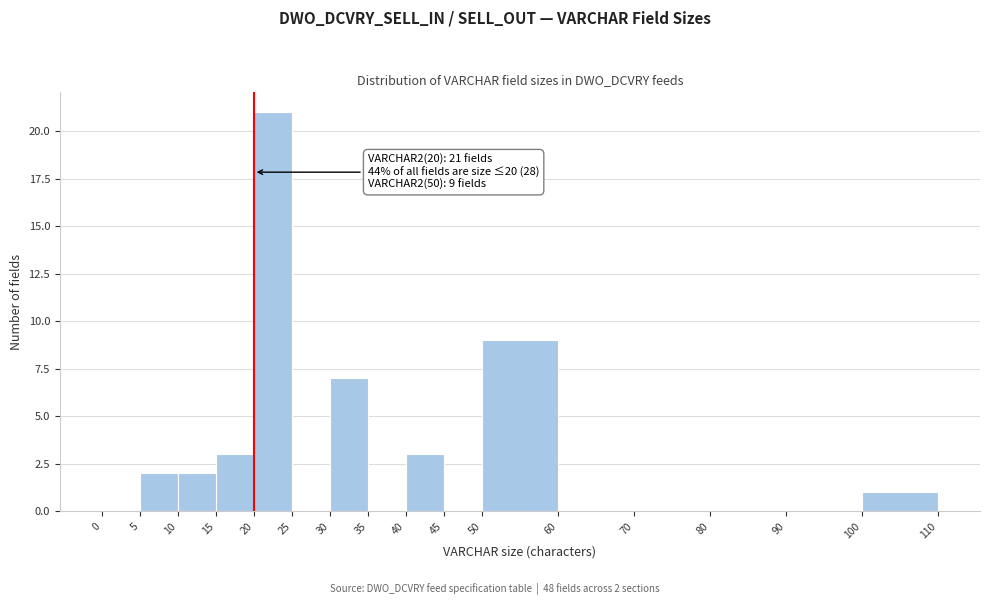

Over which range of the x-axis is the bar tallest?

20 to 25